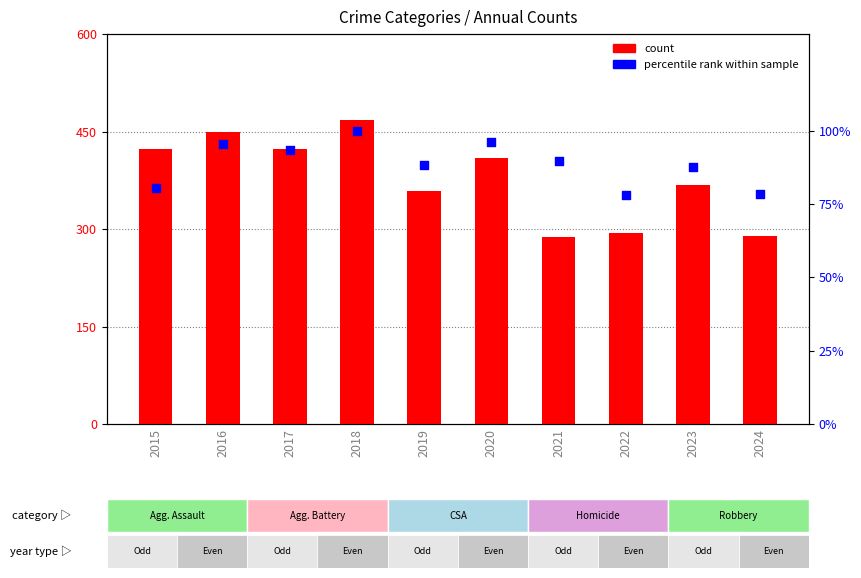

What is the total value across all series at 2020?

505.0